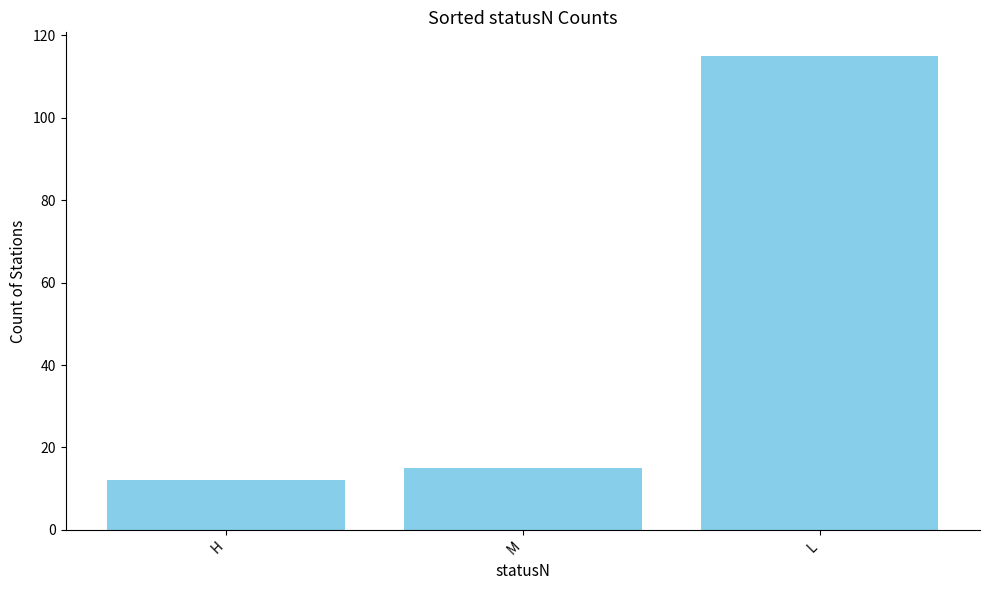

Rank the categories by value from highest to lowest.

L, M, H